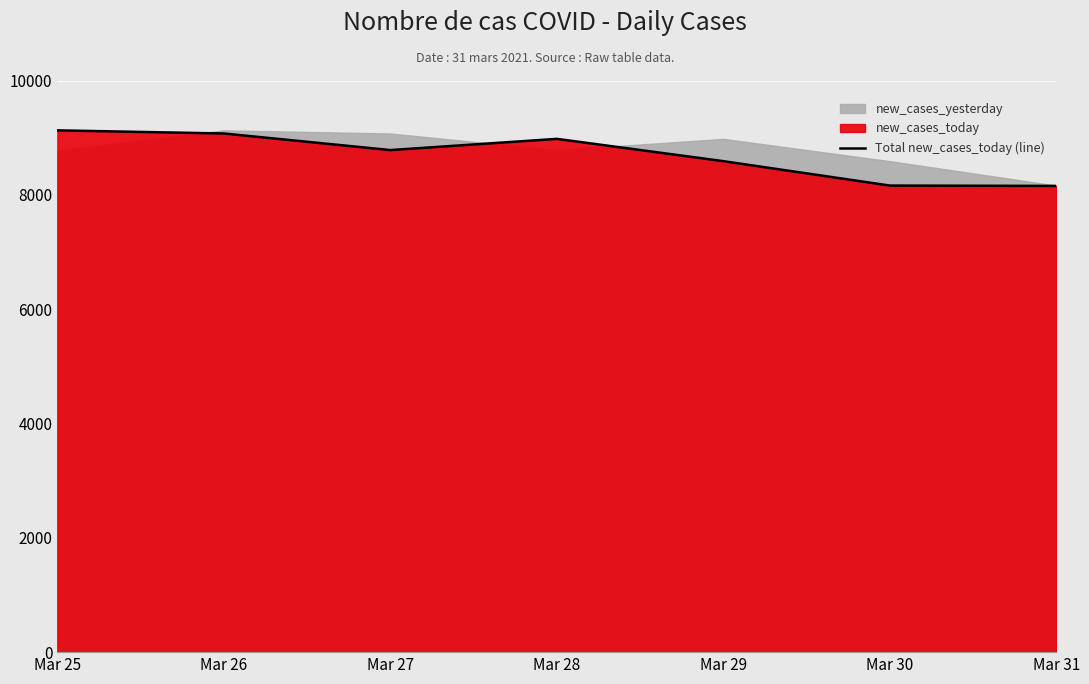

Which label corresponds to the smallest value in the chart?

Mar 31